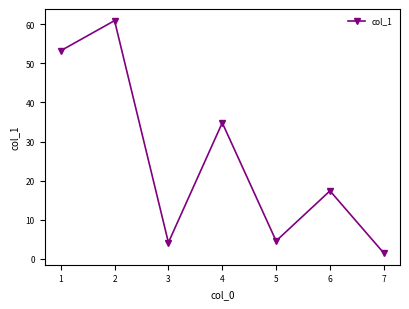

Does the chart have visible grid lines?

No